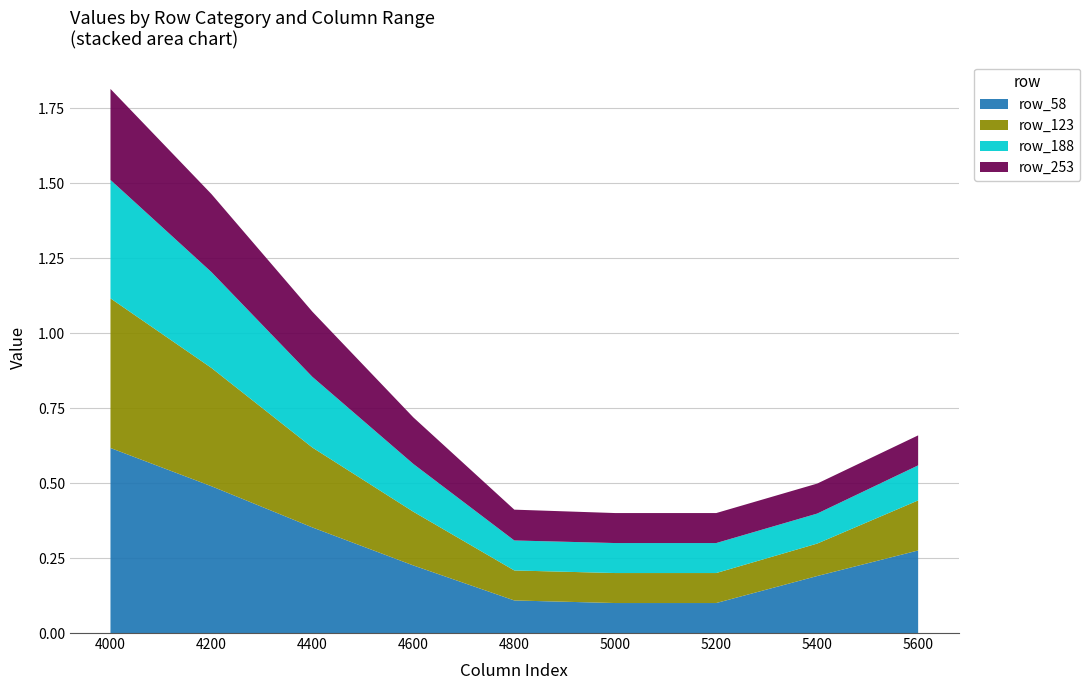

Reading left to right, extract all data points from this chart.

row_58: 4000=0.6	4200=0.5	4400=0.4	4600=0.2	4800=0.1	5000=0.1	5200=0.1	5400=0.2	5600=0.3
row_123: 4000=0.5	4200=0.4	4400=0.3	4600=0.2	4800=0.1	5000=0.1	5200=0.1	5400=0.1	5600=0.2
row_188: 4000=0.4	4200=0.3	4400=0.2	4600=0.2	4800=0.1	5000=0.1	5200=0.1	5400=0.1	5600=0.1
row_253: 4000=0.3	4200=0.3	4400=0.2	4600=0.2	4800=0.1	5000=0.1	5200=0.1	5400=0.1	5600=0.1